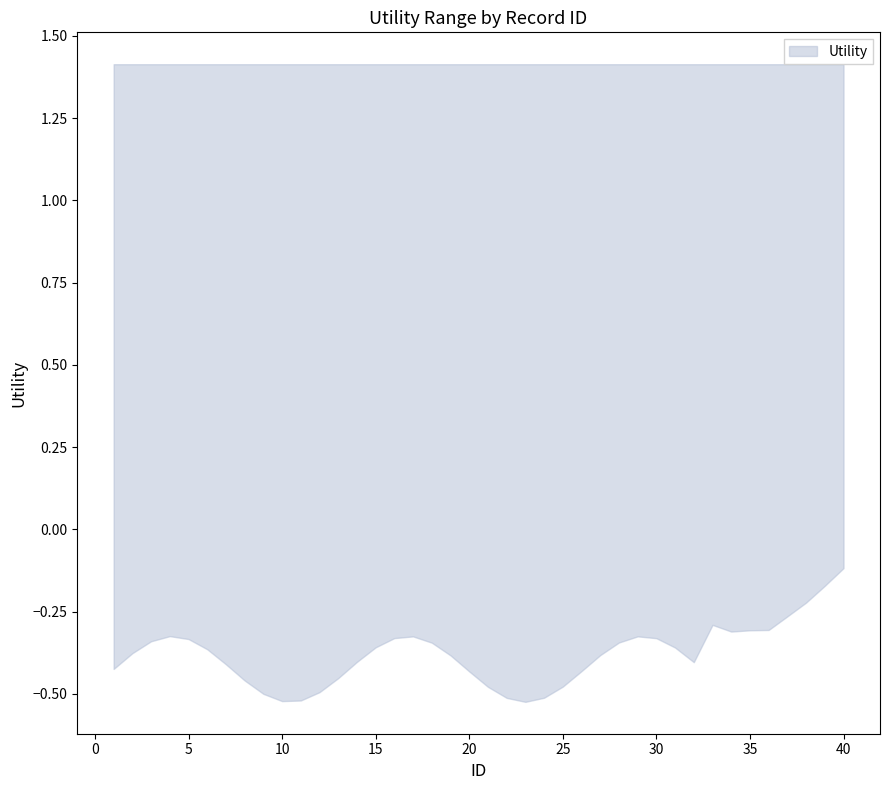

Which series changed the most between 8 and 16?

Utility_lower